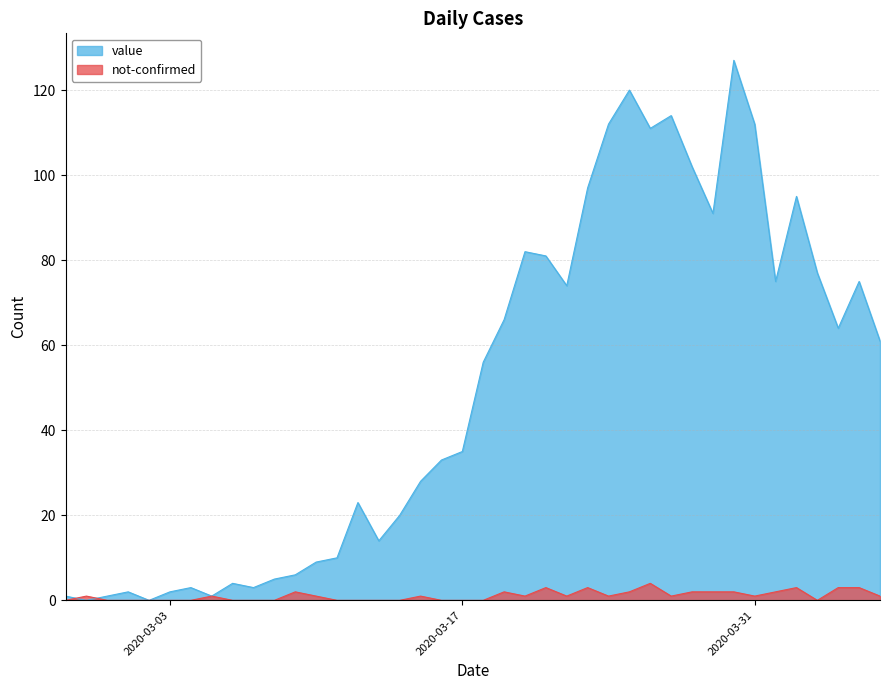

Is it true that not-confirmed equals 2 at 2020-03-06?

False